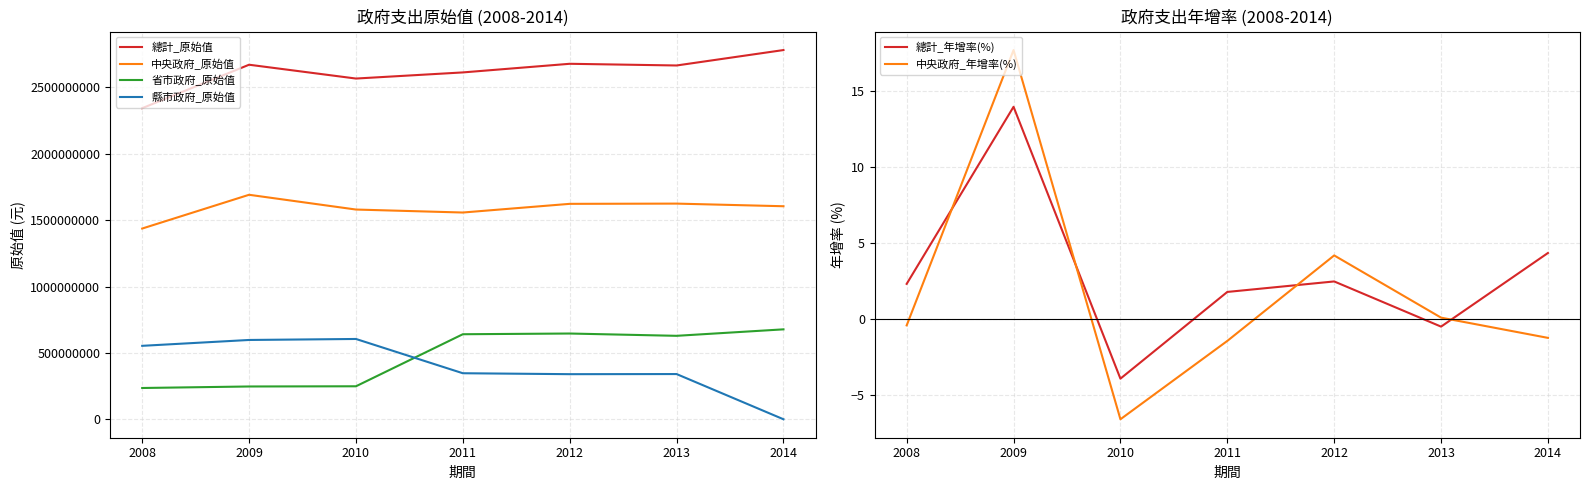

What is the difference between the highest and lowest values at 2008?

2343585358.4